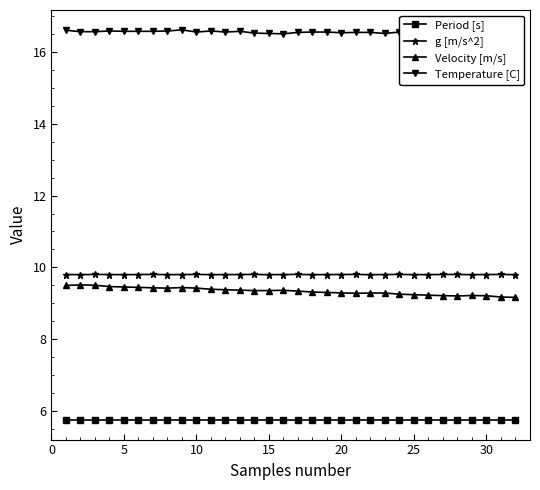

What is the sum of all g [m/s^2] values?

313.6